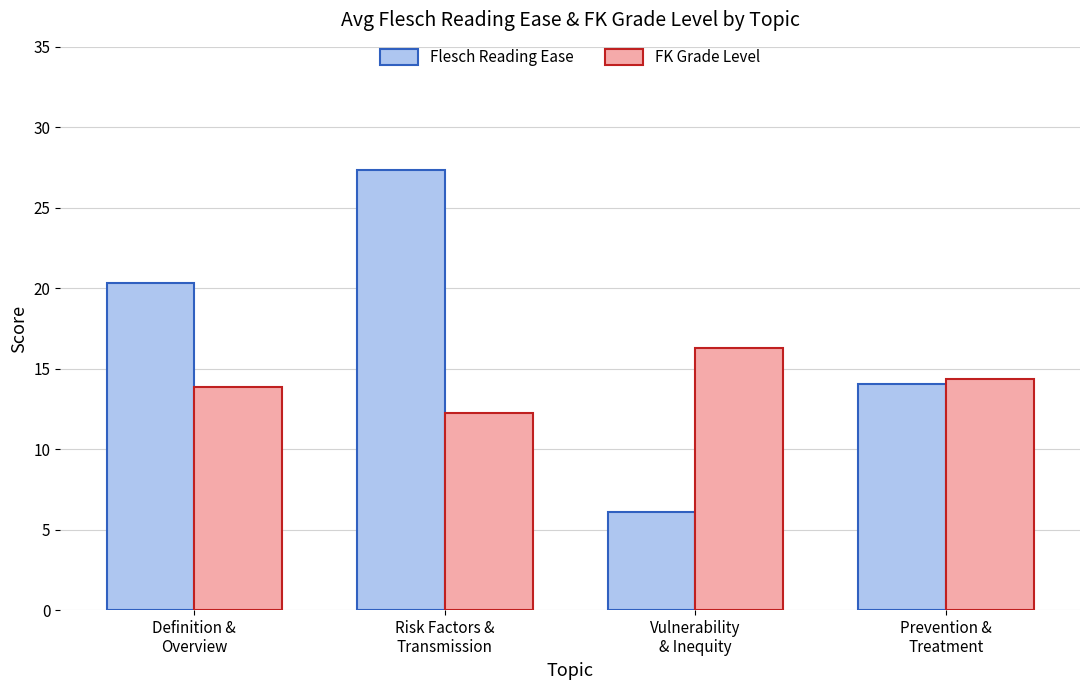

What is the total value across all series at Prevention &
Treatment?

28.4